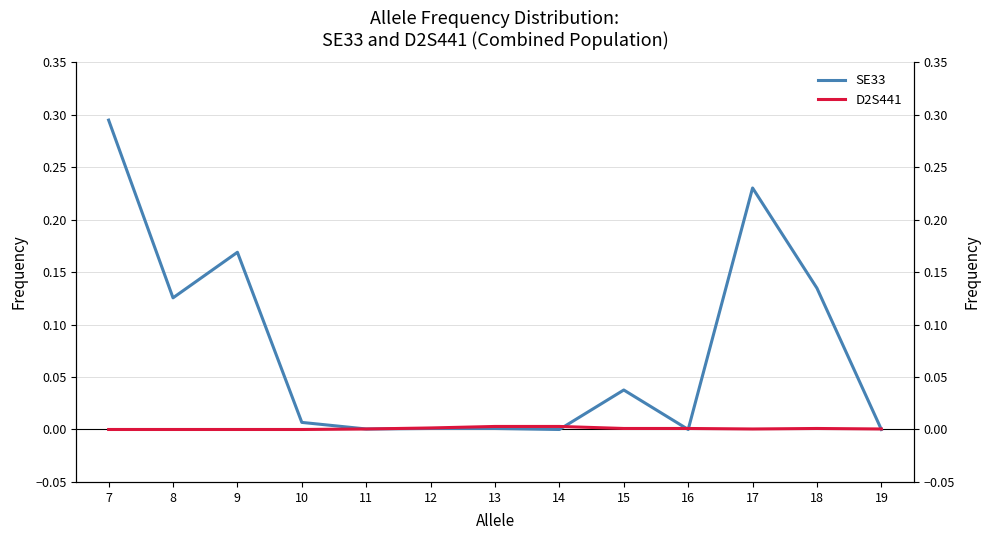

Reading left to right, extract all data points from this chart.

SE33: 7=0.3	8=0.1	9=0.2	10=0.0	11=0.0	12=0.0	13=0.0	14=0.0	15=0.0	16=0.0	17=0.2	18=0.1	19=0.0
D2S441: 7=0.0	8=0.0	9=0.0	10=0.0	11=0.0	12=0.0	13=0.0	14=0.0	15=0.0	16=0.0	17=0.0	18=0.0	19=0.0